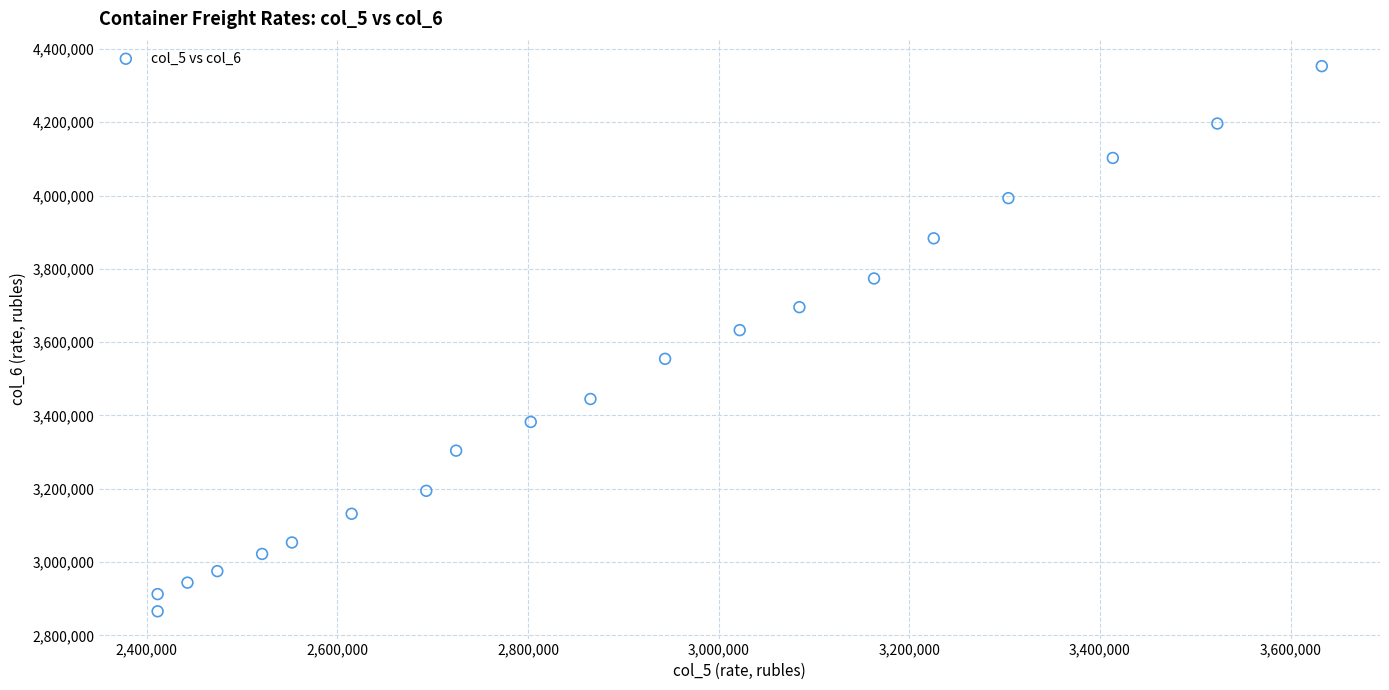

What is the range of Y values (max minus min)?

1487569